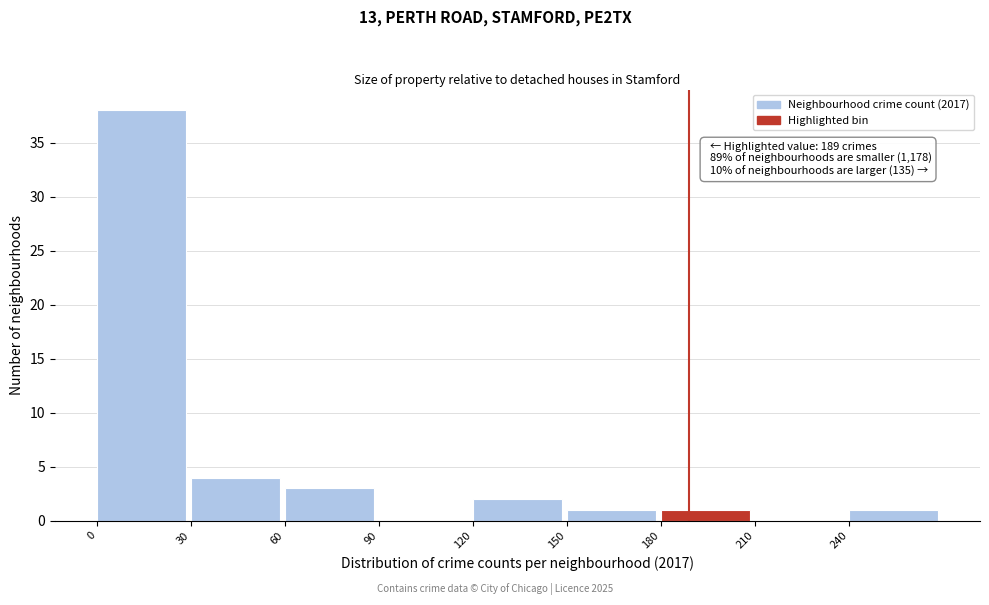

Over which range of the x-axis is the bar tallest?

0 to 30